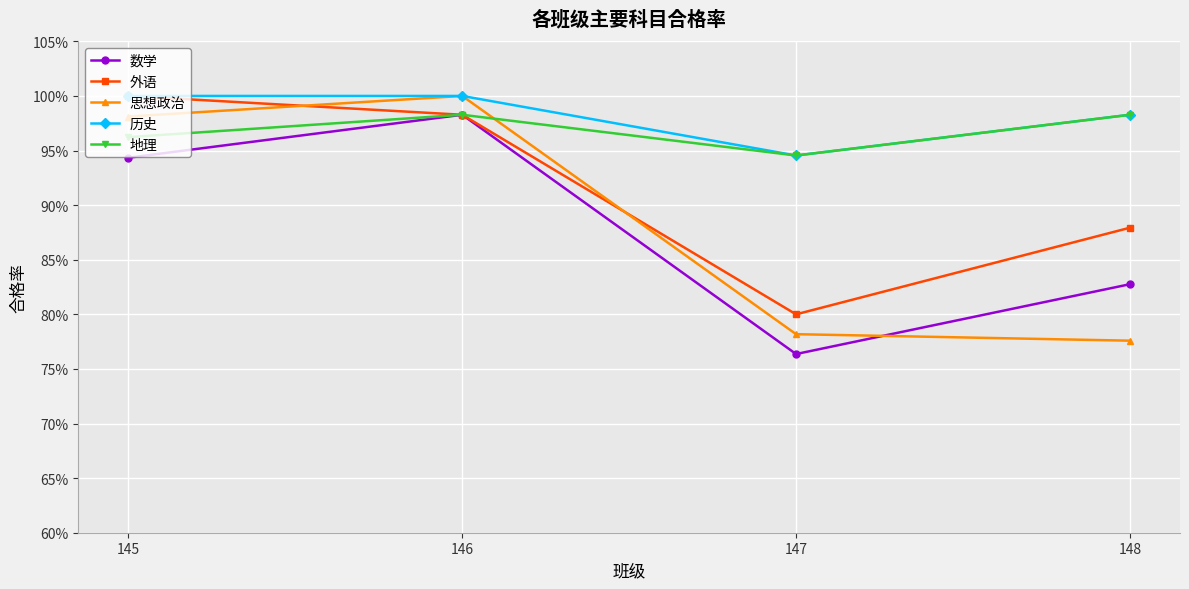

Rank the categories by 数学 value from highest to lowest.

146, 145, 148, 147